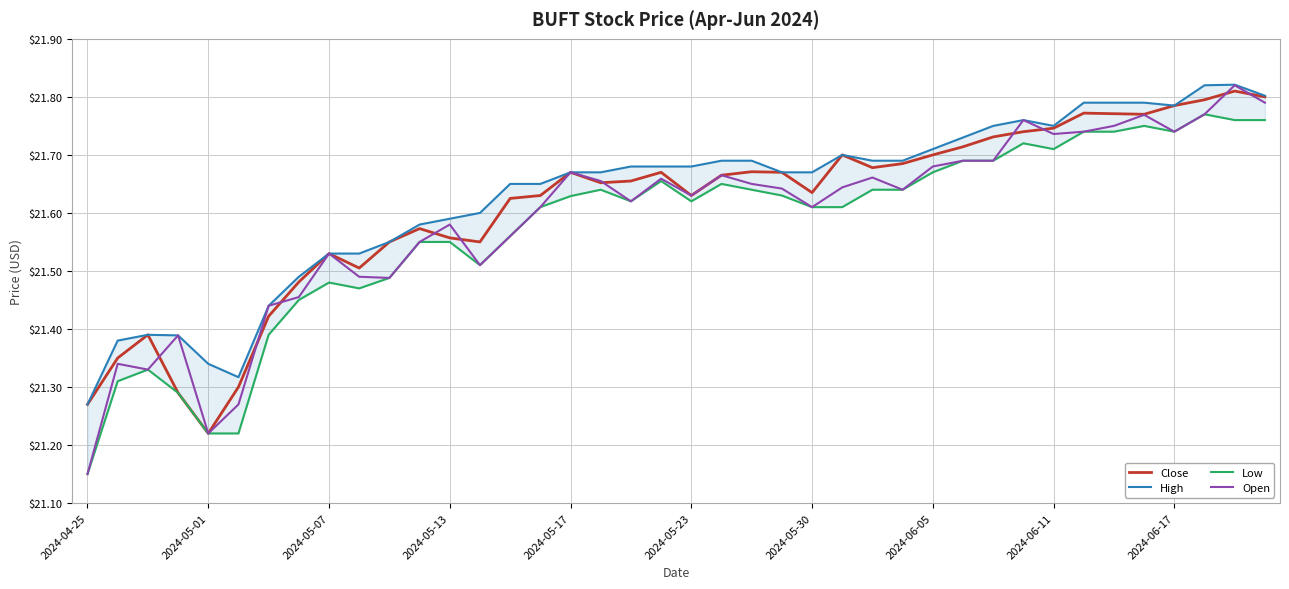

What is the smallest value displayed?

21.1